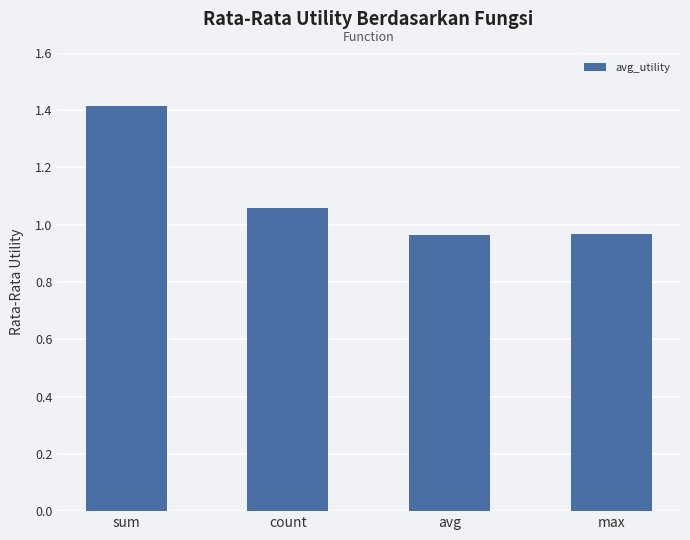

What position from the right is sum?

4